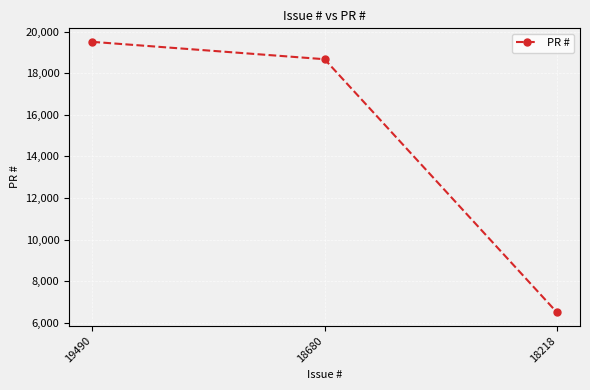

Rank the categories by value from highest to lowest.

19490, 18680, 18218